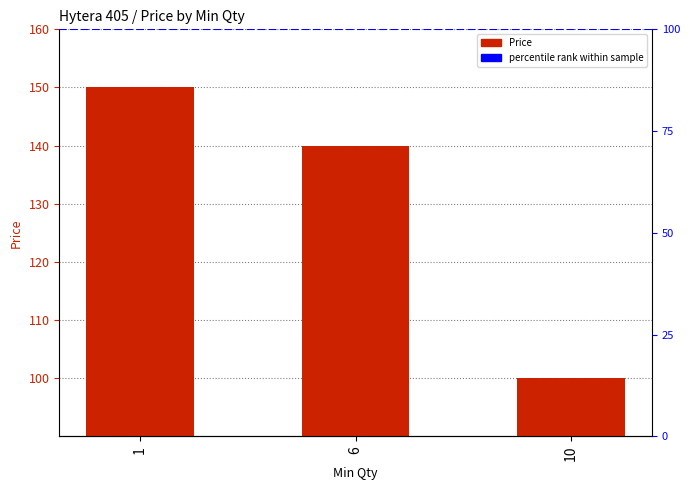

Rank the categories by value from lowest to highest.

10, 6, 1